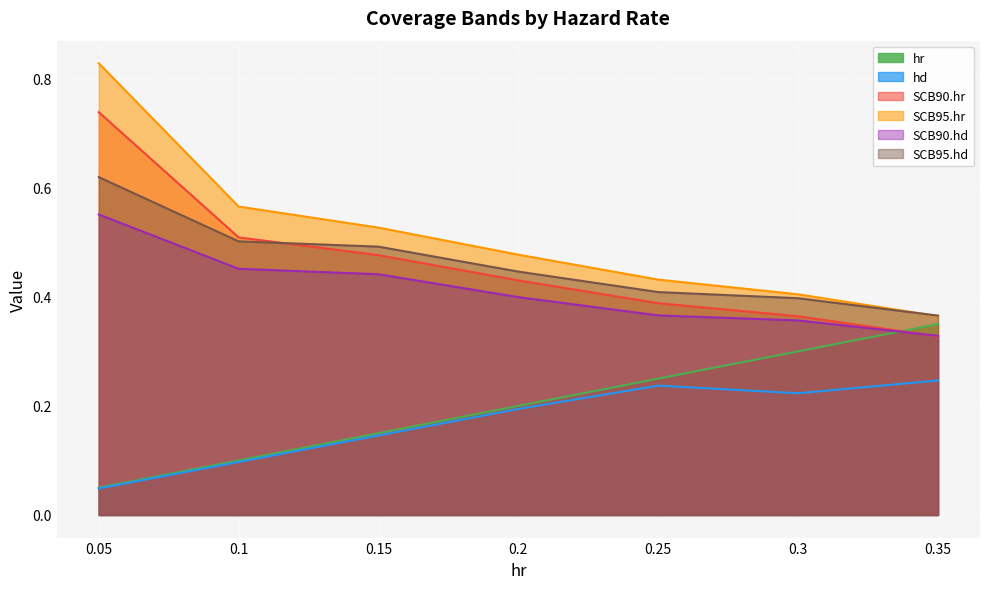

Which series has the widest spread of values?

SCB95.hr